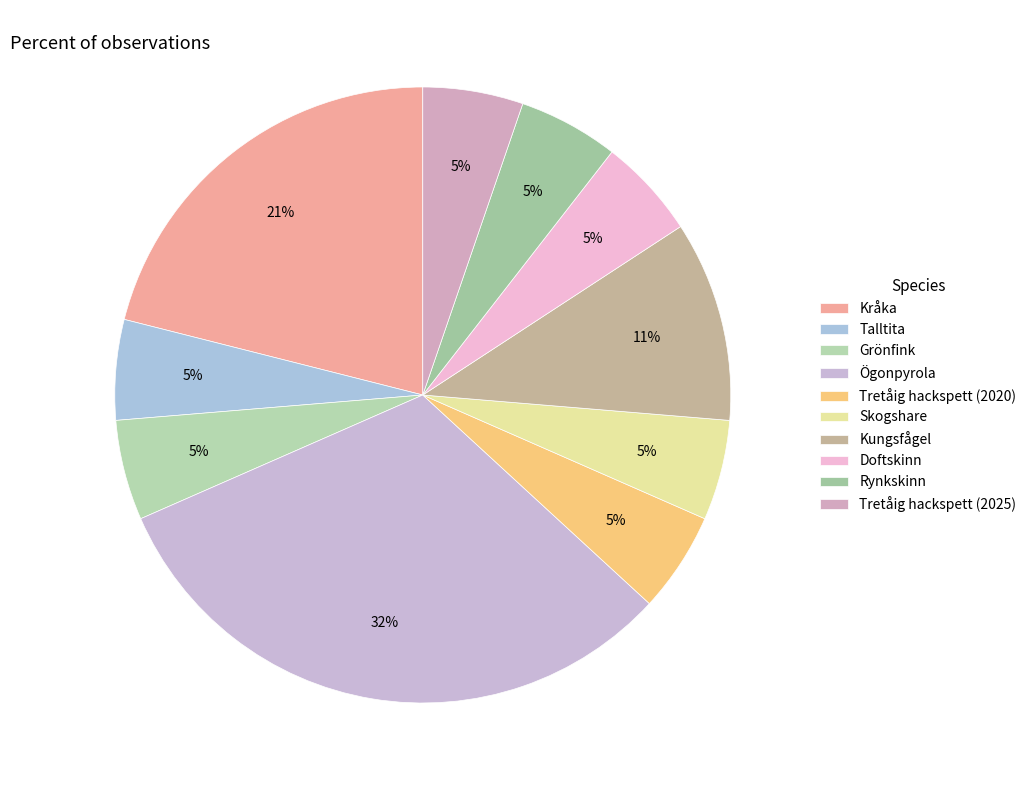

Rank the categories by value from lowest to highest.

Talltita, Grönfink, Tretåig hackspett (2020), Skogshare, Doftskinn, Rynkskinn, Tretåig hackspett (2025), Kungsfågel, Kråka, Ögonpyrola